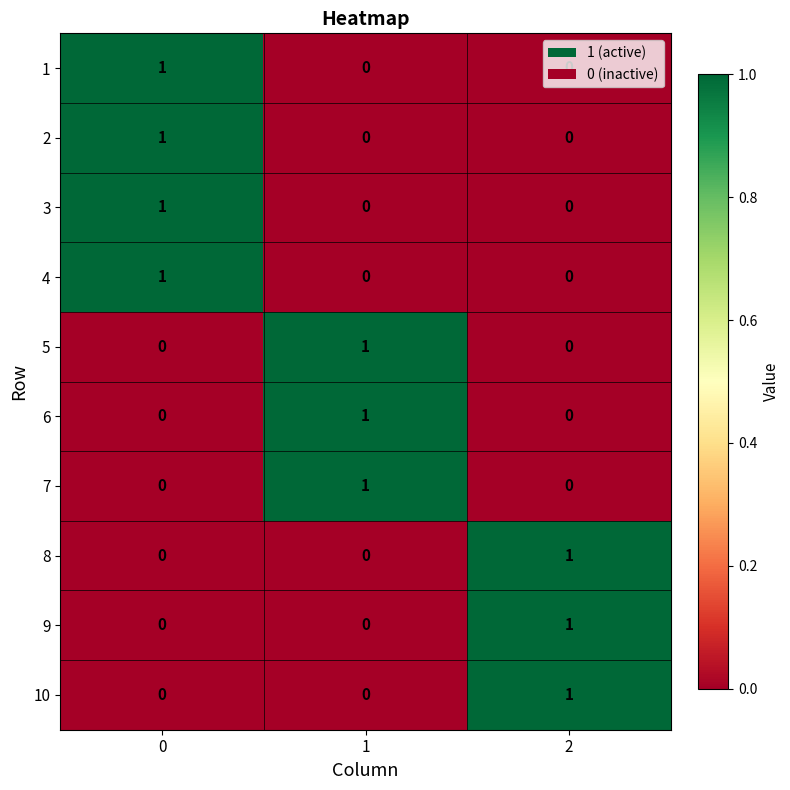

How many 6 values are between 0 and 1?

3